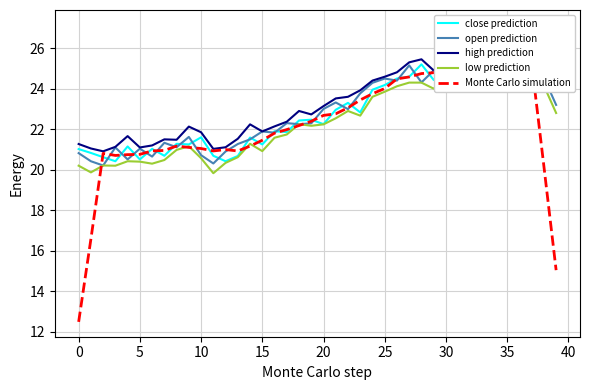

What is the difference between the second highest and minimum values in the low prediction series?

5.4